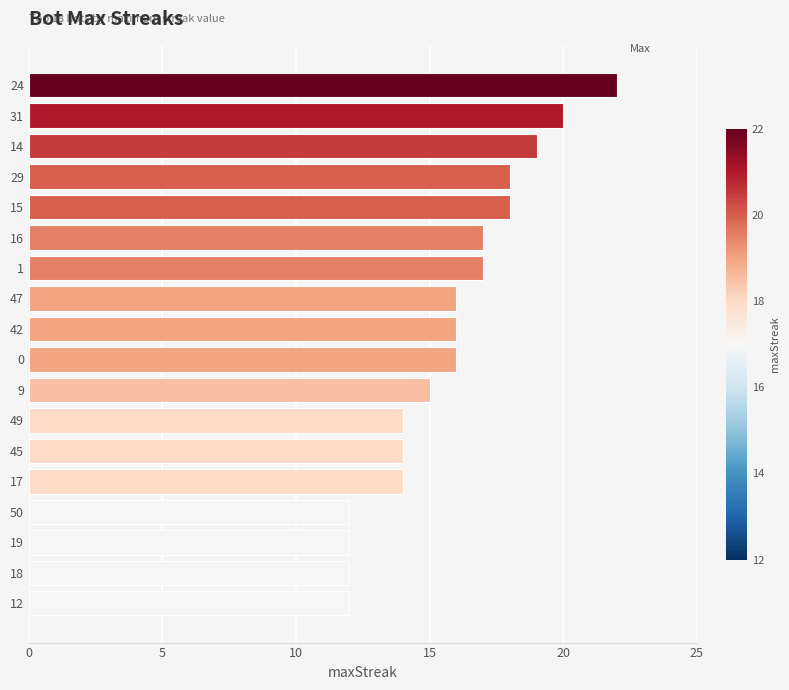

What is the value of the 10th bar from the top?

16